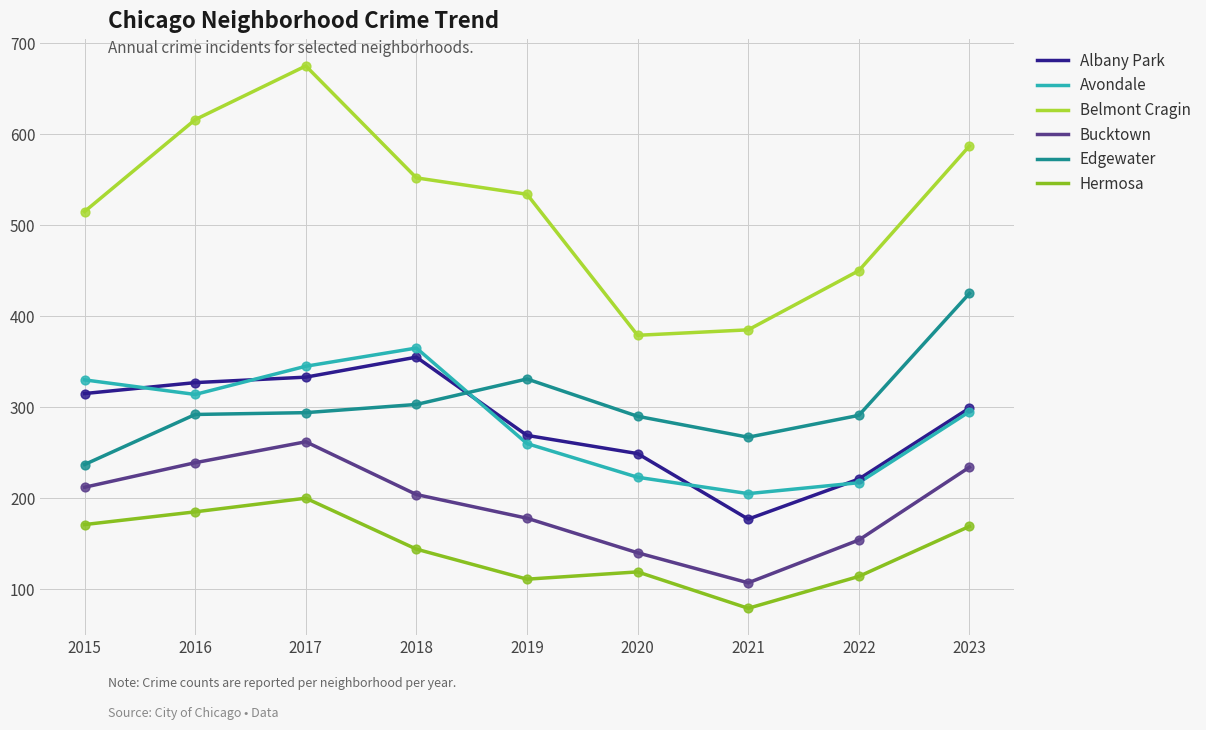

Which series has the largest range (max minus min)?

Belmont Cragin